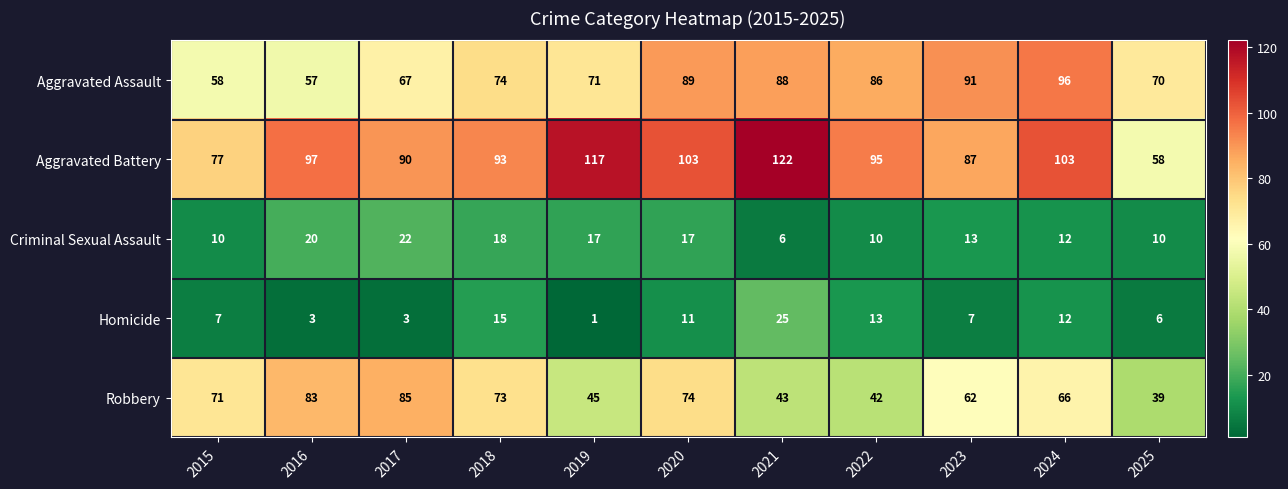

The value of Criminal Sexual Assault at 2023 is 13. True or false?

True